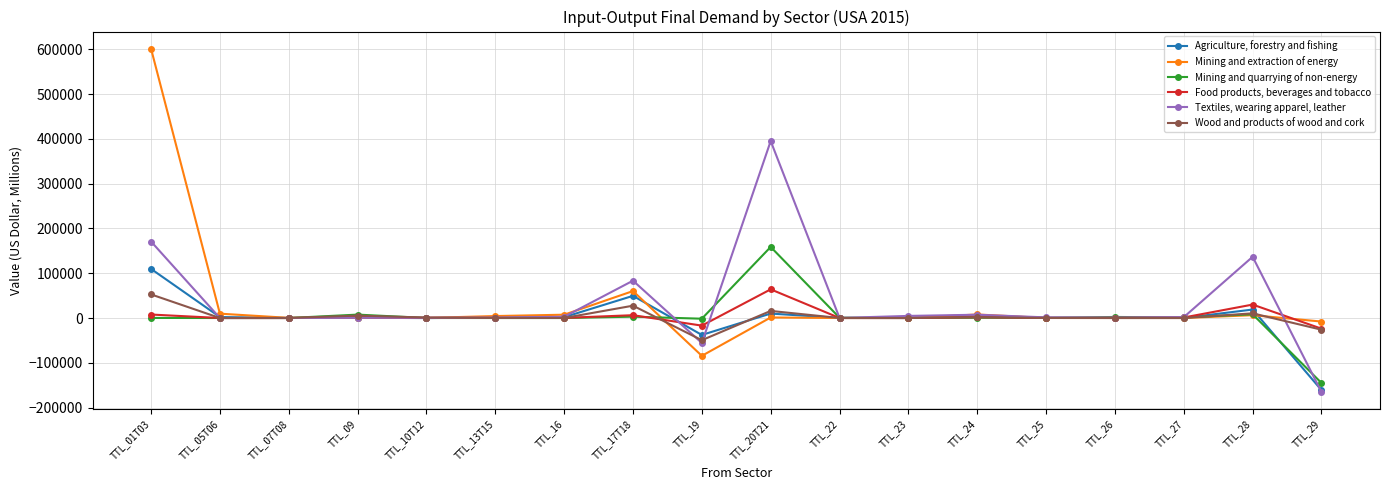

Rank the series at TTL_29 from highest to lowest value.

Mining and extraction of energy, Food products, beverages and tobacco, Wood and products of wood and cork, Mining and quarrying of non-energy, Agriculture, forestry and fishing, Textiles, wearing apparel, leather